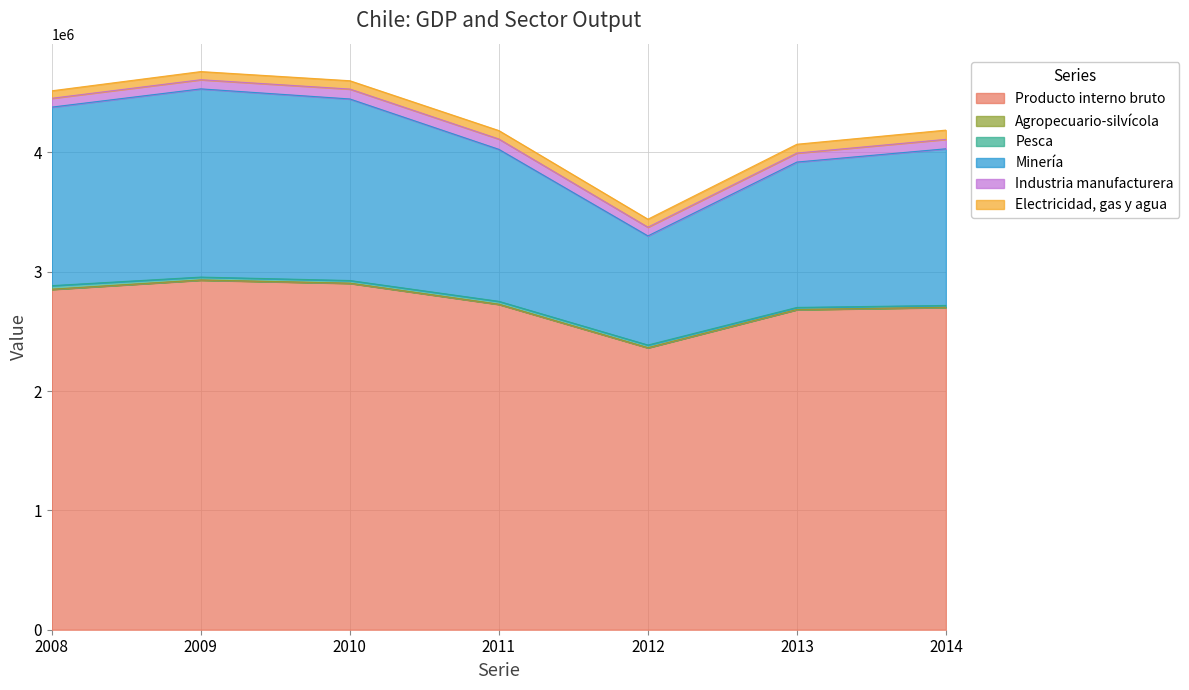

Does the chart display data point markers on the line(s)?

No